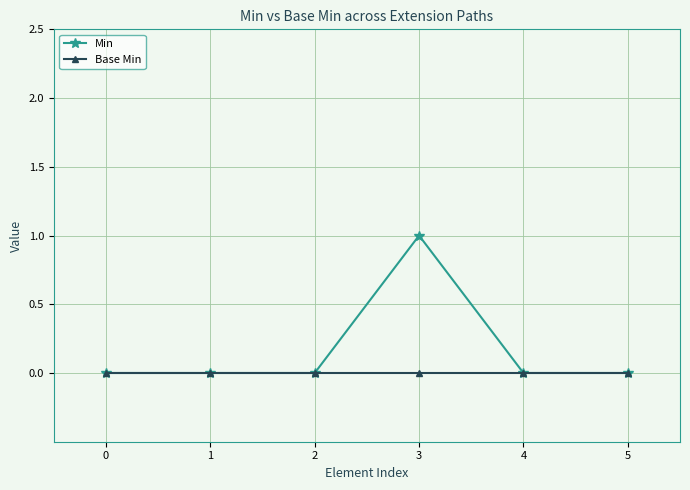

Reading left to right, extract all data points from this chart.

Min: 0=0	1=0	2=0	3=1	4=0	5=0
Base Min: 0=0	1=0	2=0	3=0	4=0	5=0